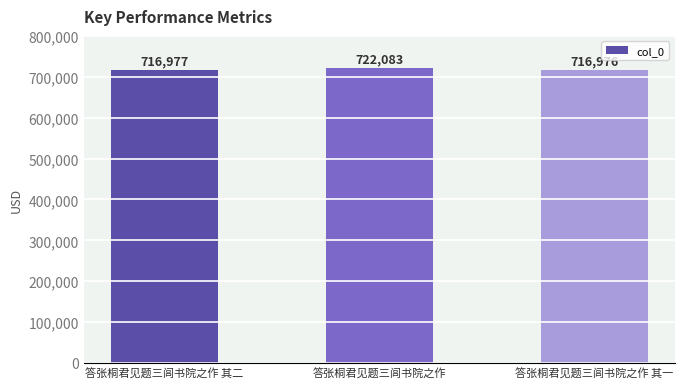

Between 答张桐君见题三闾书院之作 其二 and 答张桐君见题三闾书院之作 其一, which is larger?

答张桐君见题三闾书院之作 其二